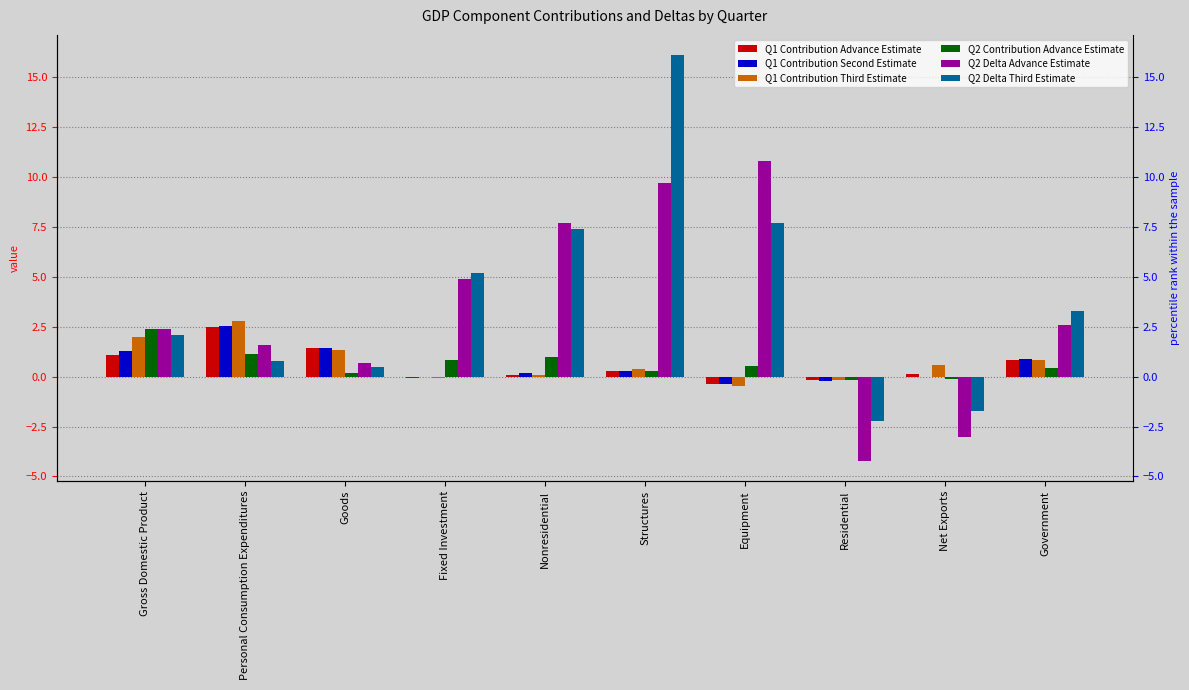

At how many categories does at least one series exceed 10?

2